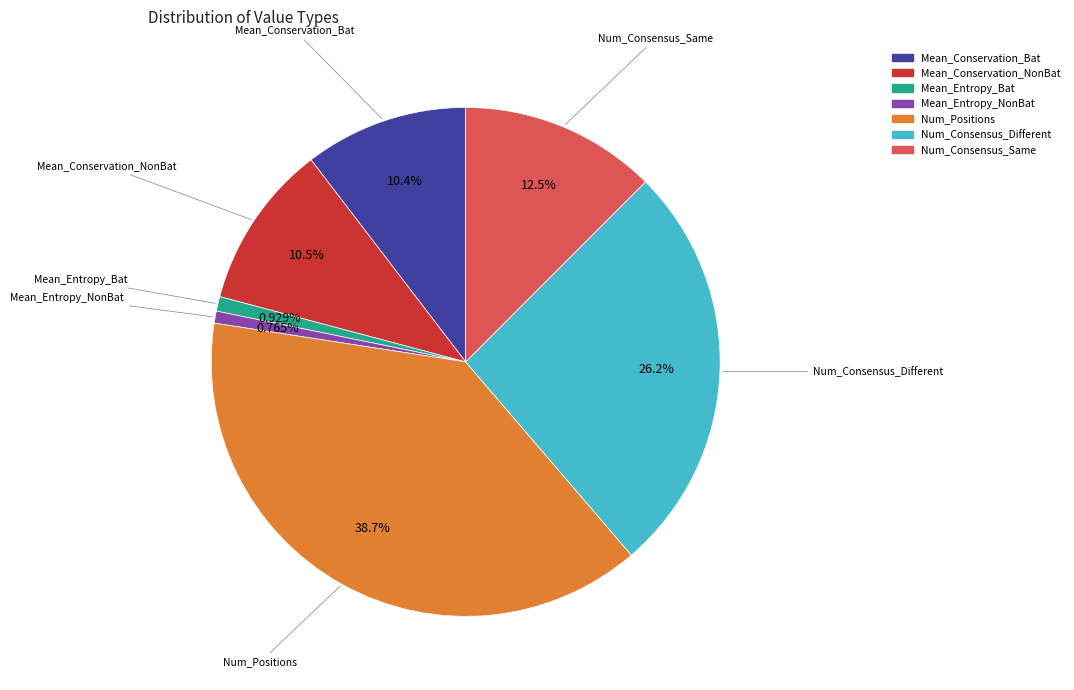

Is there a majority slice in this chart?

No